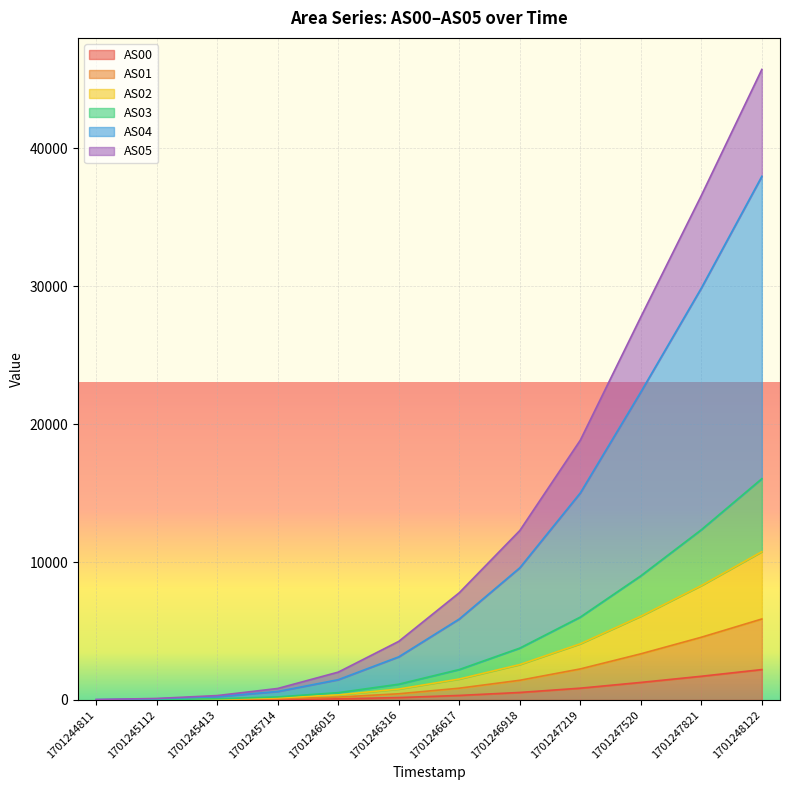

True or false: AS05 and AS01 intersect in this chart.

False